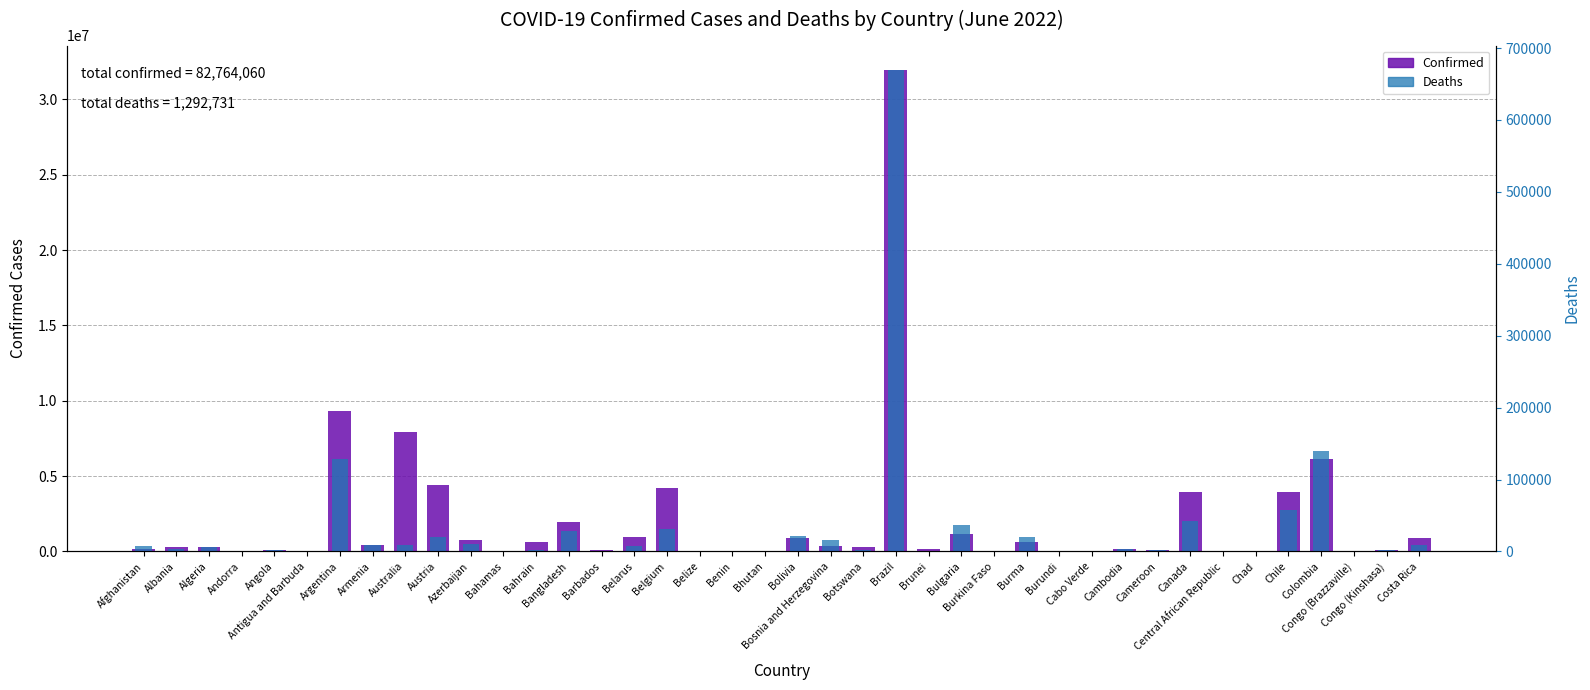

Reading left to right, transcribe all the data shown in this chart.

Confirmed: Afghanistan=182033	Albania=278211	Algeria=266015	Andorra=43774	Angola=99761	Antigua and Barbuda=8590	Argentina=9341492	Armenia=423104	Australia=7945974	Austria=4391150	Azerbaijan=793089	Bahamas=35755	Bahrain=613386	Bangladesh=1960528	Barbados=83390	Belarus=982867	Belgium=4211511	Belize=62875	Benin=27122	Bhutan=59674	Bolivia=918551	Bosnia and Herzegovina=378370	Botswana=318528	Brazil=31962782	Brunei=158527	Bulgaria=1169474	Burkina Faso=21044	Burma=613532	Burundi=42542	Cabo Verde=58995	Cambodia=136262	Cameroon=120002	Canada=3937332	Central African Republic=14649	Chad=7424	Chile=3924247	Colombia=6151354	Congo (Brazzaville)=24128	Congo (Kinshasa)=91082	Costa Rica=904934
Deaths: Afghanistan=7717	Albania=3497	Algeria=6875	Andorra=153	Angola=1900	Antigua and Barbuda=141	Argentina=129016	Armenia=8629	Australia=9602	Austria=20011	Azerbaijan=9716	Bahamas=816	Bahrain=1492	Bangladesh=29135	Barbados=472	Belarus=6978	Belgium=31883	Belize=679	Benin=163	Bhutan=21	Bolivia=21952	Bosnia and Herzegovina=15799	Botswana=2719	Brazil=669895	Brunei=225	Bulgaria=37238	Burkina Faso=387	Burma=19434	Burundi=38	Cabo Verde=403	Cambodia=3056	Cameroon=1930	Canada=41867	Central African Republic=113	Chad=193	Chile=58335	Colombia=139970	Congo (Brazzaville)=385	Congo (Kinshasa)=1371	Costa Rica=8525